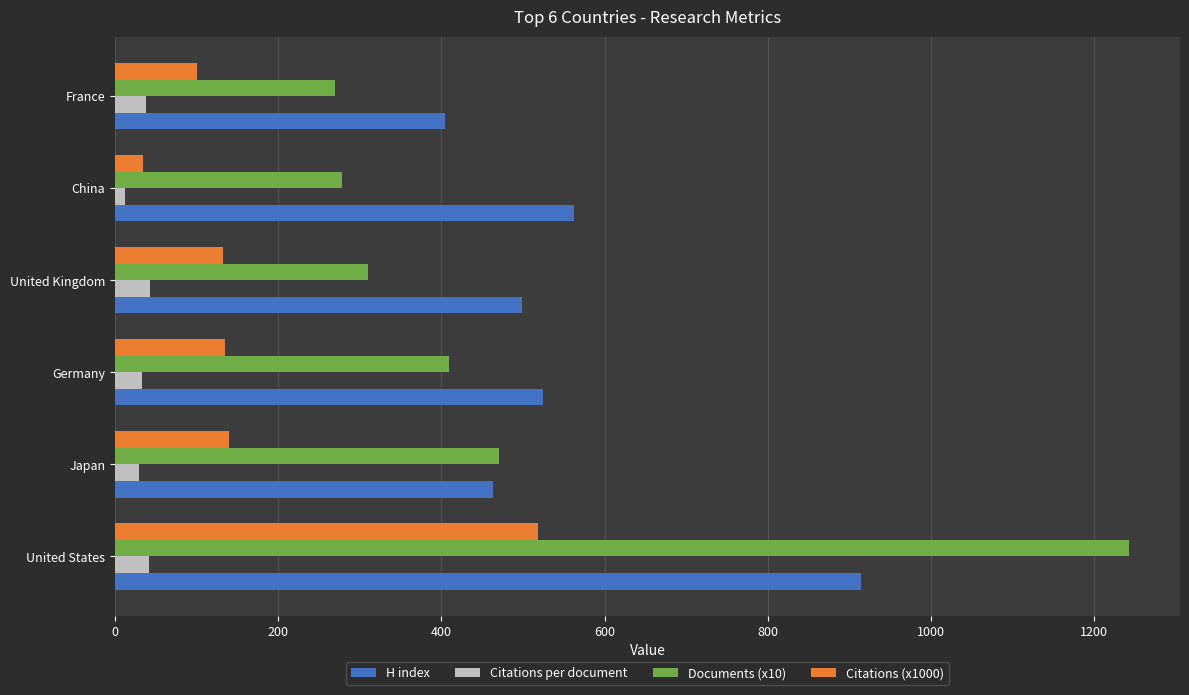

The Citations (x1000) series shows 34.5 at China. True or false?

True